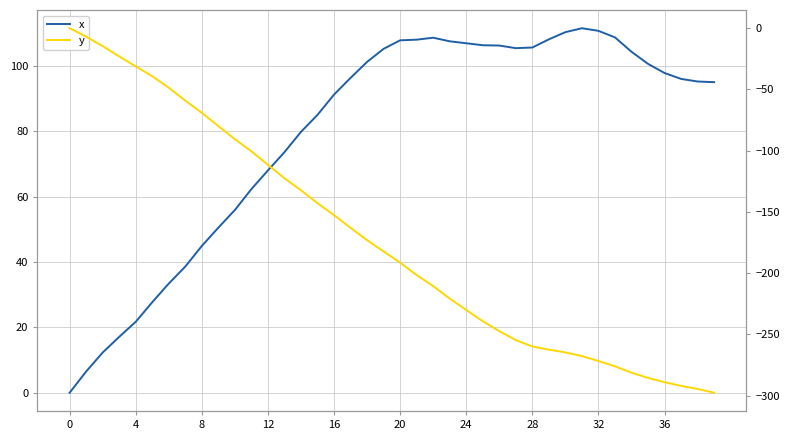

What are all the series names shown in the legend?

x, y